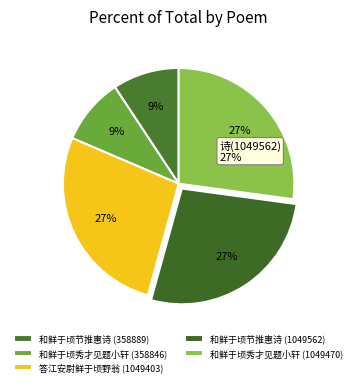

To the nearest percent, what is the difference between the largest and smallest slice percentages?

18%